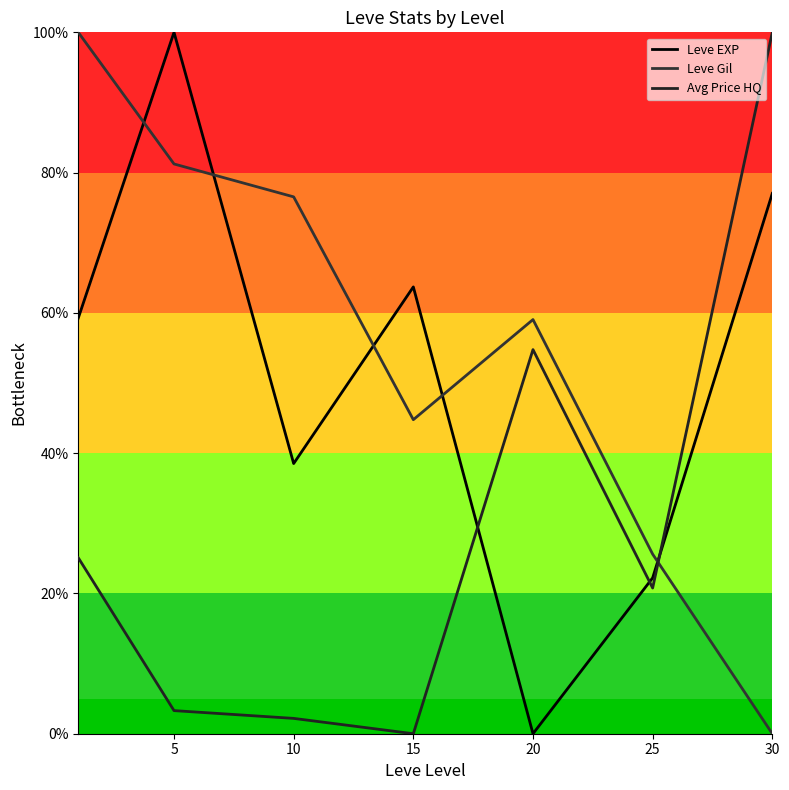

Between 25 and 30, which series saw the biggest shift?

Avg Price HQ